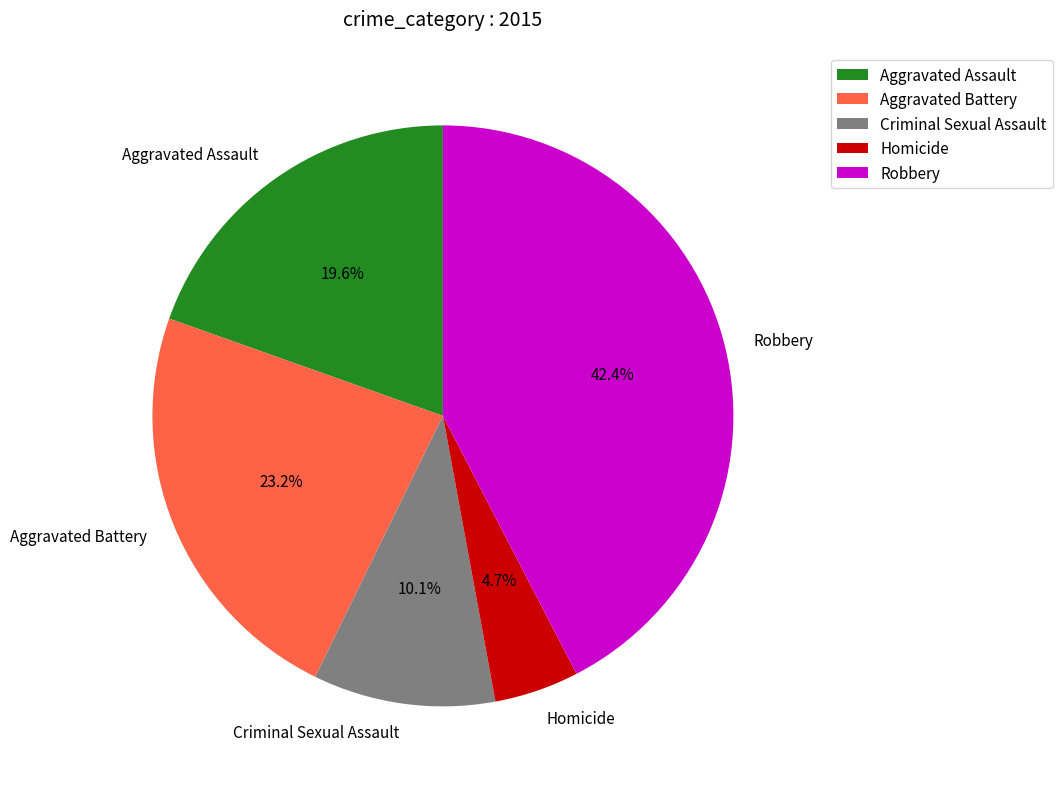

To the nearest percent, what is the combined percentage of Homicide and Criminal Sexual Assault?

15%